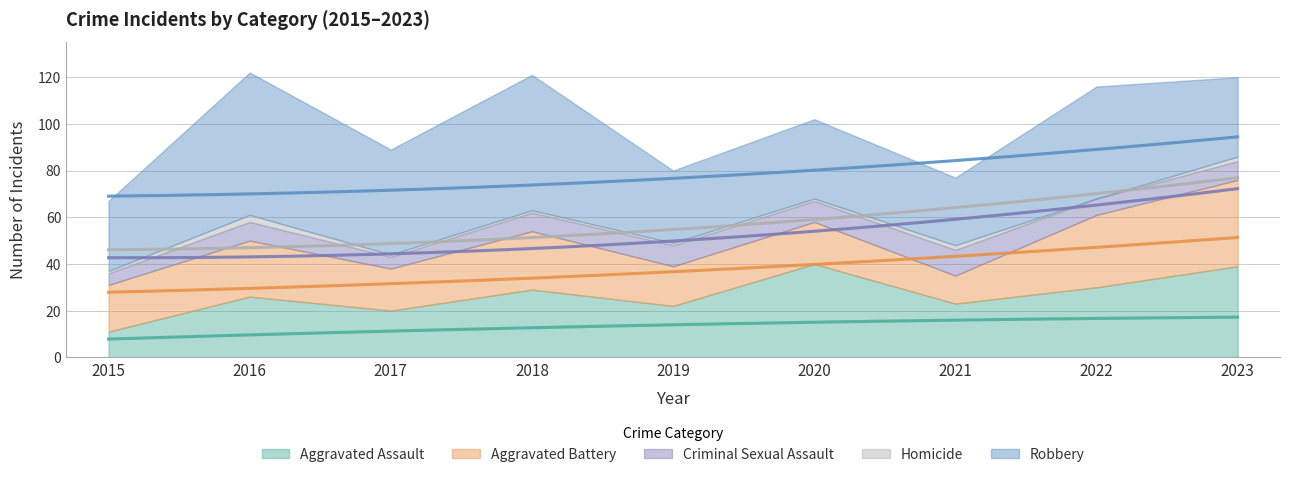

Which series changed the most between 2020 and 2023?

Aggravated Battery